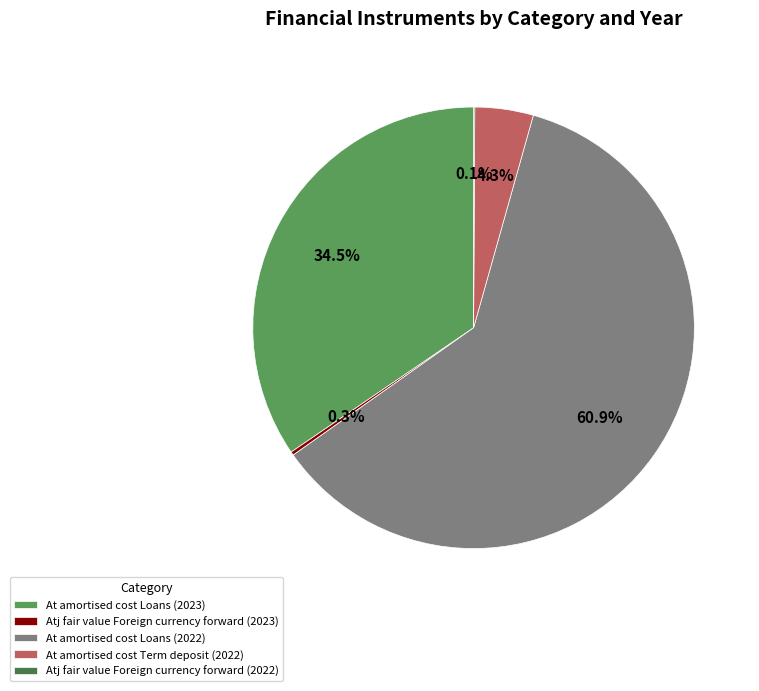

Do At amortised cost Loans (2022) and At amortised cost Loans (2023) together represent more than half of the pie?

Yes